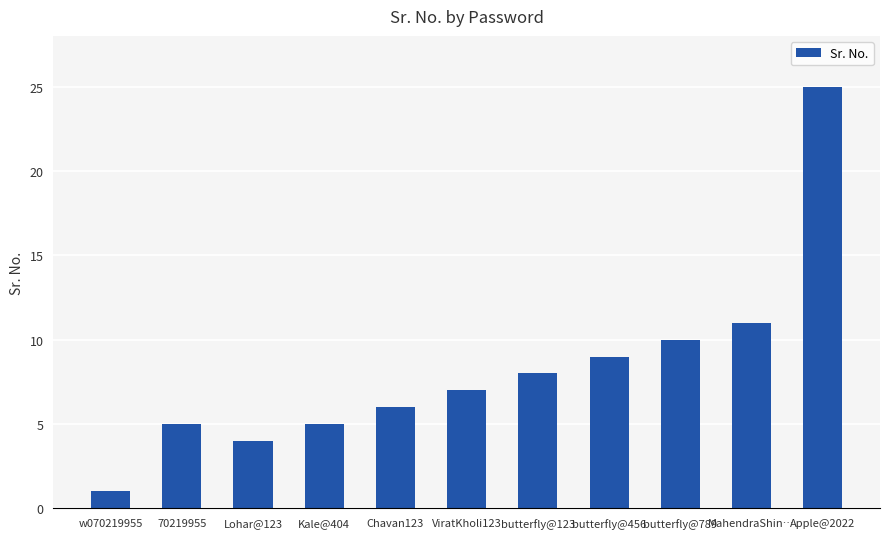

How many data points does each series have?

11